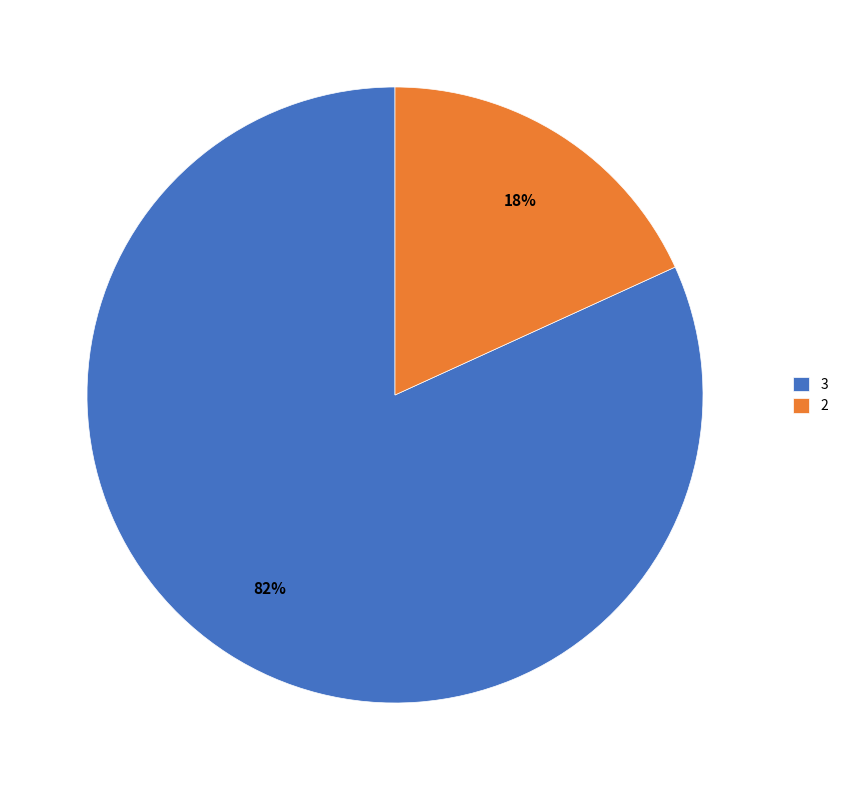

Which has a higher value, 3 or 2?

3